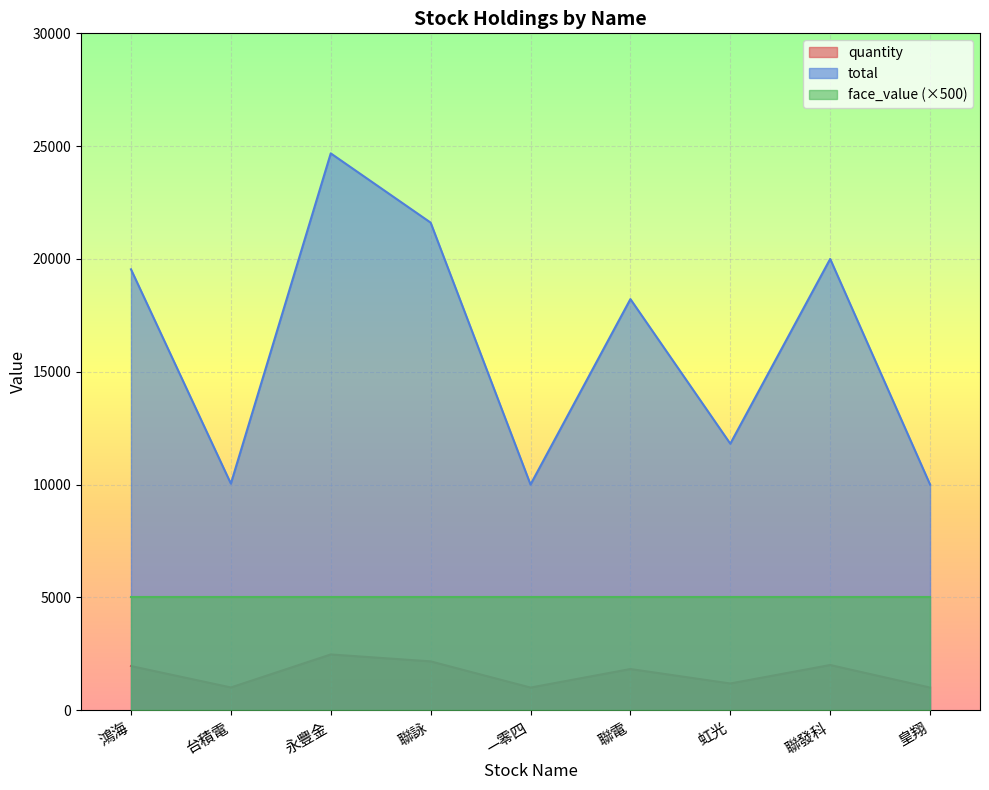

What position from the left is 台積電?

2